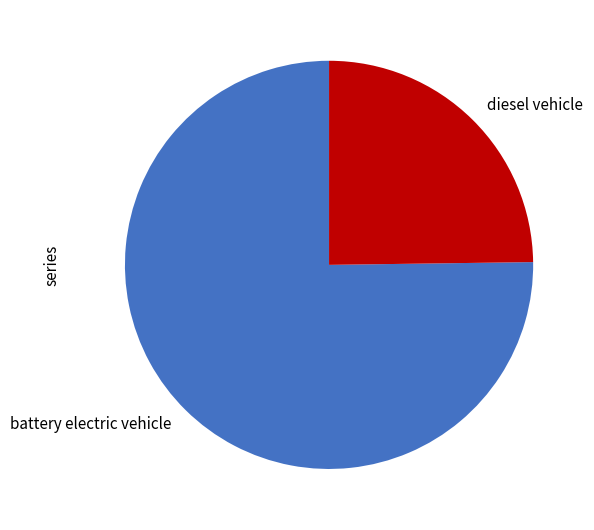

Which category has the smallest portion of the pie?

diesel vehicle